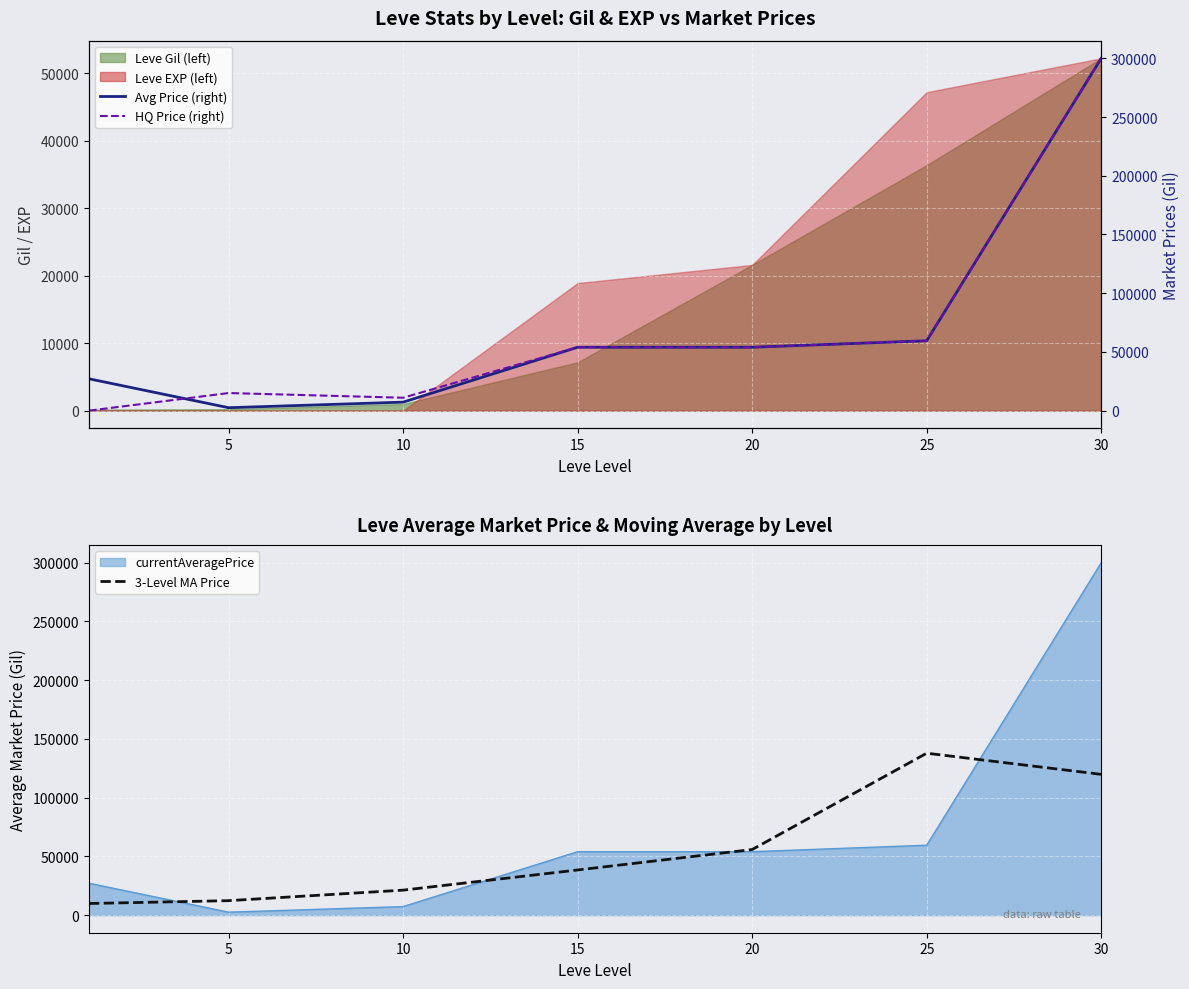

What is the maximum value shown in the chart?

300000.0